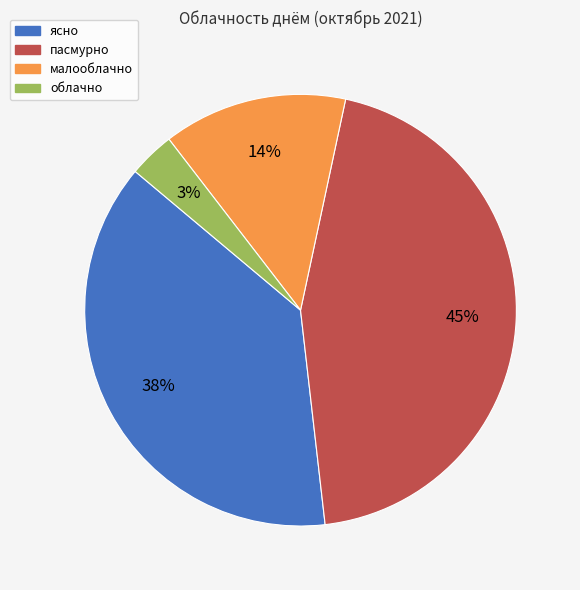

What percentage is the пасмурно slice, to the nearest percent?

45%